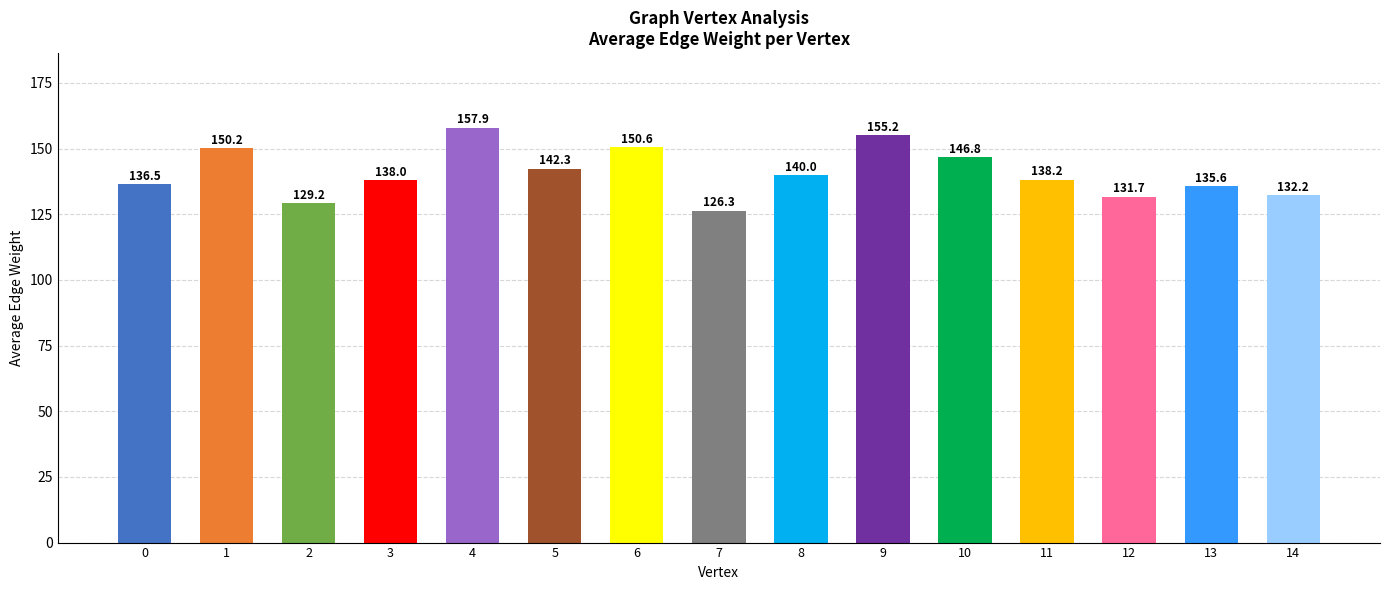

What is the average value?

140.7